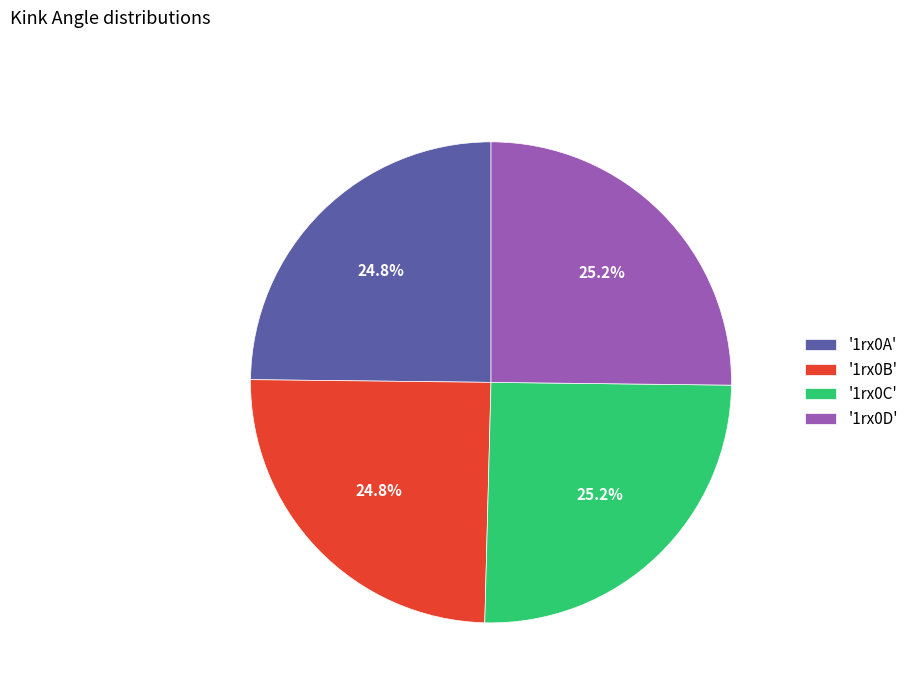

Combined, what portion of the pie is '1rx0A' and '1rx0D'?

50.0%